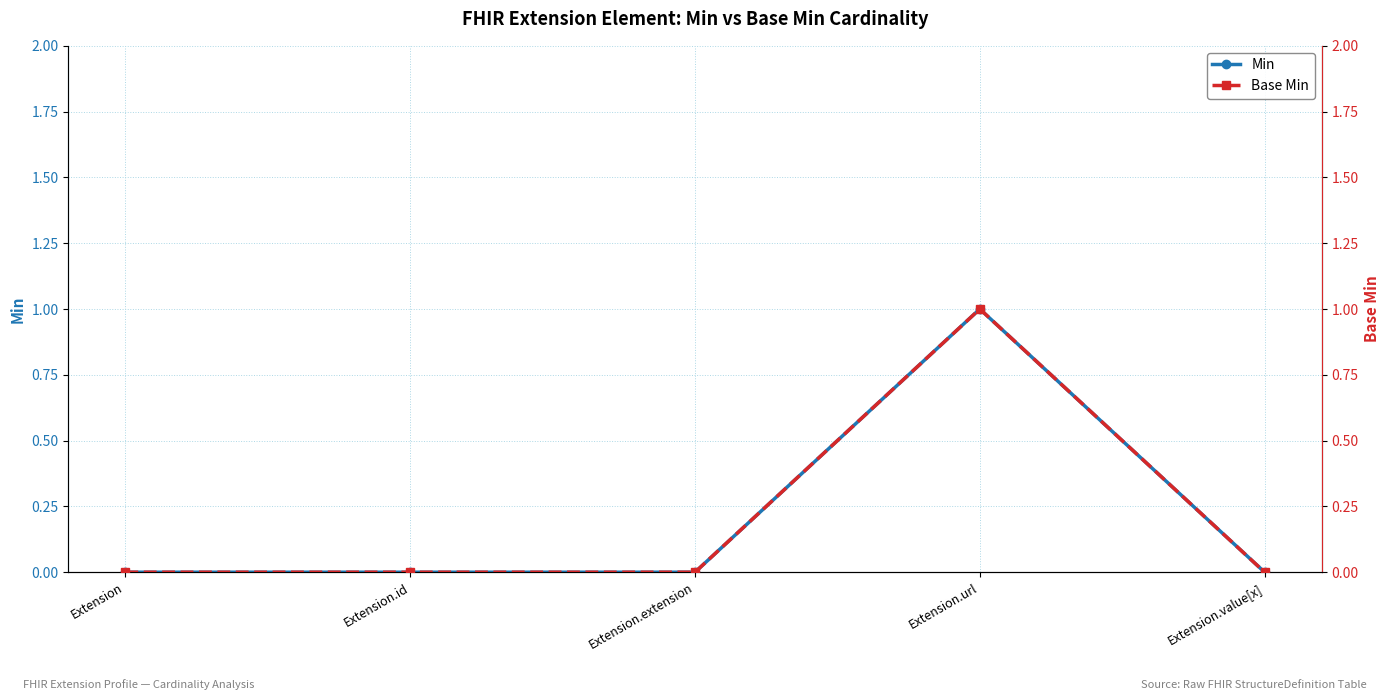

At how many categories does at least one series exceed 0?

1